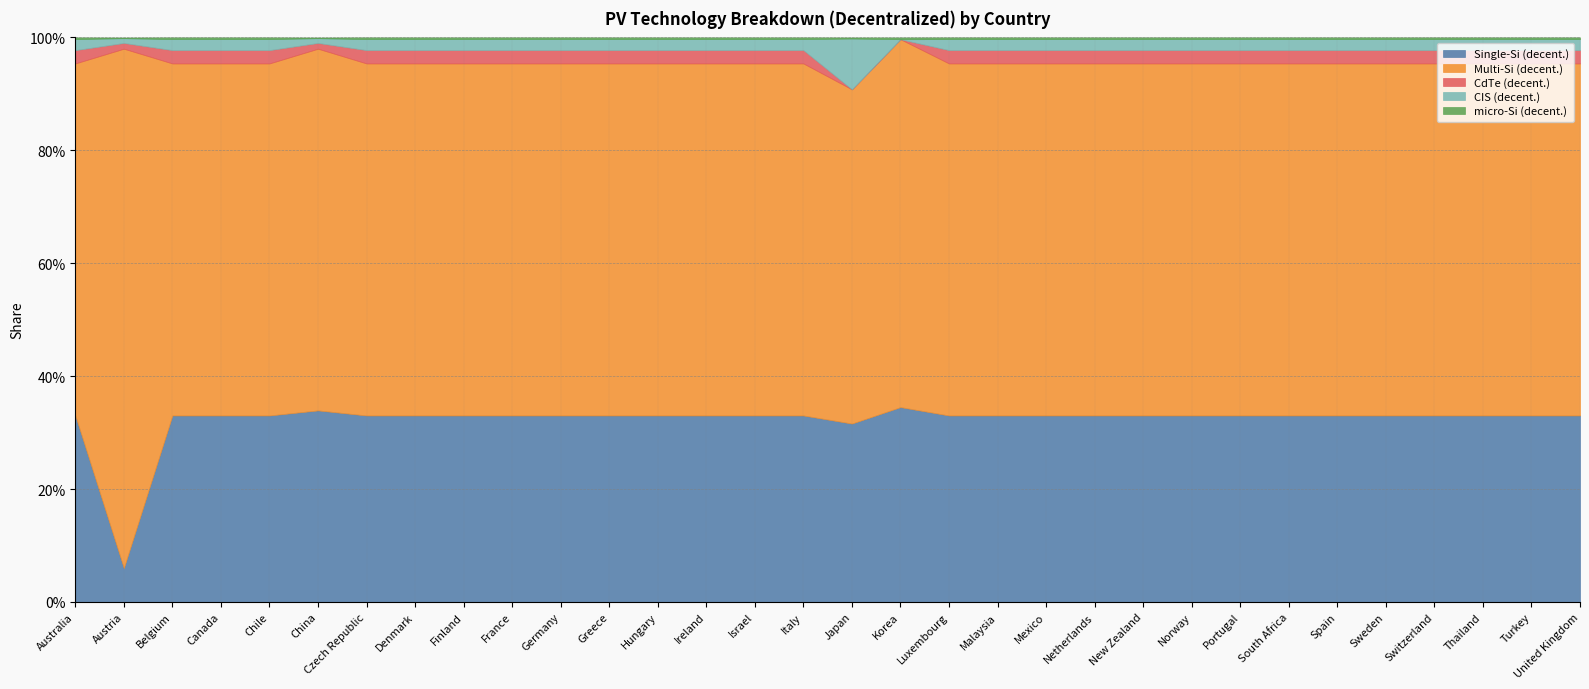

Reading left to right, list all the values displayed in this chart.

Single-Si (decent.): Australia=0.3	Austria=0.1	Belgium=0.3	Canada=0.3	Chile=0.3	China=0.3	Czech Republic=0.3	Denmark=0.3	Finland=0.3	France=0.3	Germany=0.3	Greece=0.3	Hungary=0.3	Ireland=0.3	Israel=0.3	Italy=0.3	Japan=0.3	Korea=0.3	Luxembourg=0.3	Malaysia=0.3	Mexico=0.3	Netherlands=0.3	New Zealand=0.3	Norway=0.3	Portugal=0.3	South Africa=0.3	Spain=0.3	Sweden=0.3	Switzerland=0.3	Thailand=0.3	Turkey=0.3	United Kingdom=0.3
Multi-Si (decent.): Australia=0.6	Austria=0.9	Belgium=0.6	Canada=0.6	Chile=0.6	China=0.6	Czech Republic=0.6	Denmark=0.6	Finland=0.6	France=0.6	Germany=0.6	Greece=0.6	Hungary=0.6	Ireland=0.6	Israel=0.6	Italy=0.6	Japan=0.6	Korea=0.7	Luxembourg=0.6	Malaysia=0.6	Mexico=0.6	Netherlands=0.6	New Zealand=0.6	Norway=0.6	Portugal=0.6	South Africa=0.6	Spain=0.6	Sweden=0.6	Switzerland=0.6	Thailand=0.6	Turkey=0.6	United Kingdom=0.6
CdTe (decent.): Australia=0.0	Austria=0.0	Belgium=0.0	Canada=0.0	Chile=0.0	China=0.0	Czech Republic=0.0	Denmark=0.0	Finland=0.0	France=0.0	Germany=0.0	Greece=0.0	Hungary=0.0	Ireland=0.0	Israel=0.0	Italy=0.0	Japan=0.0	Korea=0.0	Luxembourg=0.0	Malaysia=0.0	Mexico=0.0	Netherlands=0.0	New Zealand=0.0	Norway=0.0	Portugal=0.0	South Africa=0.0	Spain=0.0	Sweden=0.0	Switzerland=0.0	Thailand=0.0	Turkey=0.0	United Kingdom=0.0
CIS (decent.): Australia=0.0	Austria=0.0	Belgium=0.0	Canada=0.0	Chile=0.0	China=0.0	Czech Republic=0.0	Denmark=0.0	Finland=0.0	France=0.0	Germany=0.0	Greece=0.0	Hungary=0.0	Ireland=0.0	Israel=0.0	Italy=0.0	Japan=0.1	Korea=0.0	Luxembourg=0.0	Malaysia=0.0	Mexico=0.0	Netherlands=0.0	New Zealand=0.0	Norway=0.0	Portugal=0.0	South Africa=0.0	Spain=0.0	Sweden=0.0	Switzerland=0.0	Thailand=0.0	Turkey=0.0	United Kingdom=0.0
micro-Si (decent.): Australia=0.0	Austria=0.0	Belgium=0.0	Canada=0.0	Chile=0.0	China=0.0	Czech Republic=0.0	Denmark=0.0	Finland=0.0	France=0.0	Germany=0.0	Greece=0.0	Hungary=0.0	Ireland=0.0	Israel=0.0	Italy=0.0	Japan=0.0	Korea=0.0	Luxembourg=0.0	Malaysia=0.0	Mexico=0.0	Netherlands=0.0	New Zealand=0.0	Norway=0.0	Portugal=0.0	South Africa=0.0	Spain=0.0	Sweden=0.0	Switzerland=0.0	Thailand=0.0	Turkey=0.0	United Kingdom=0.0